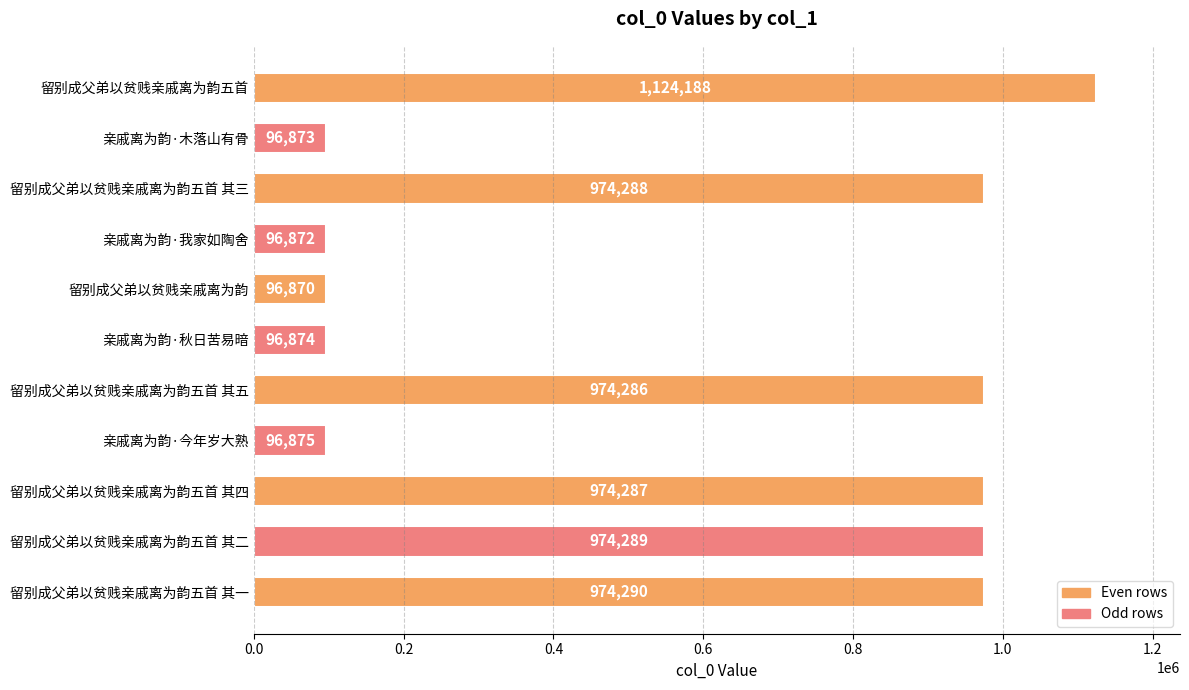

Approximately how many times larger is the value at 亲戚离为韵·今年岁大熟 compared to 留别成父弟以贫贱亲戚离为韵五首 其四?

0.1